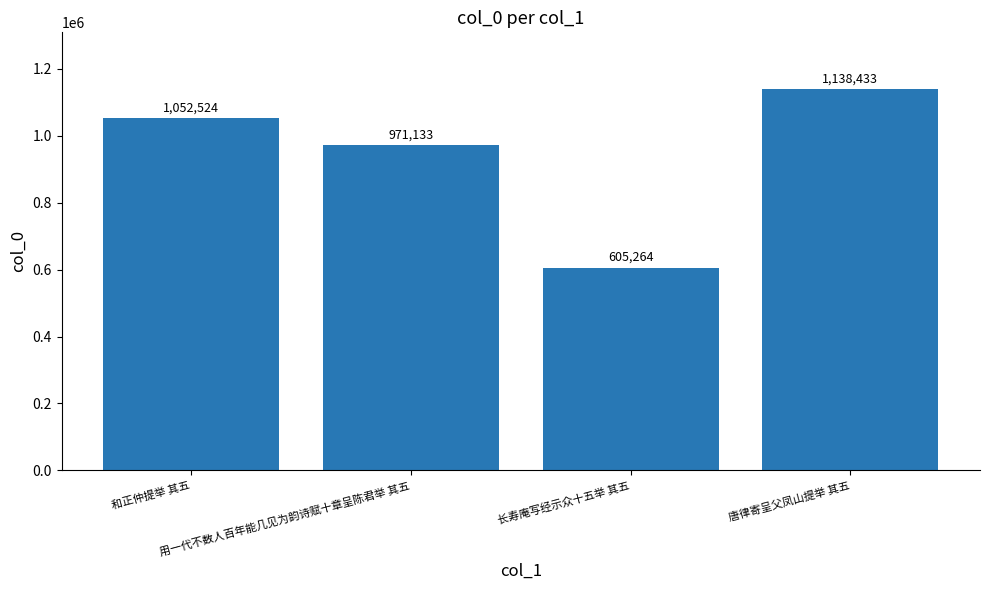

What is the smallest value displayed?

605264